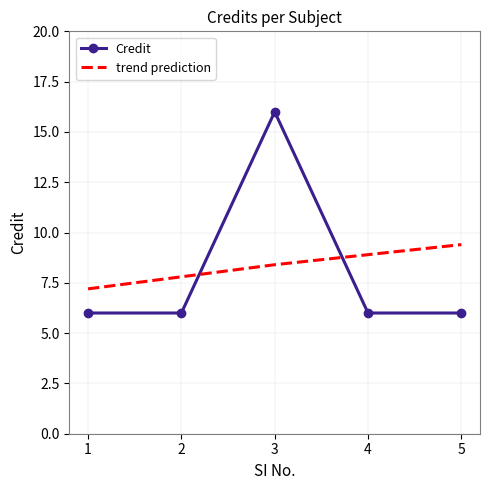

What are all the series names shown in the legend?

Credit, trend prediction